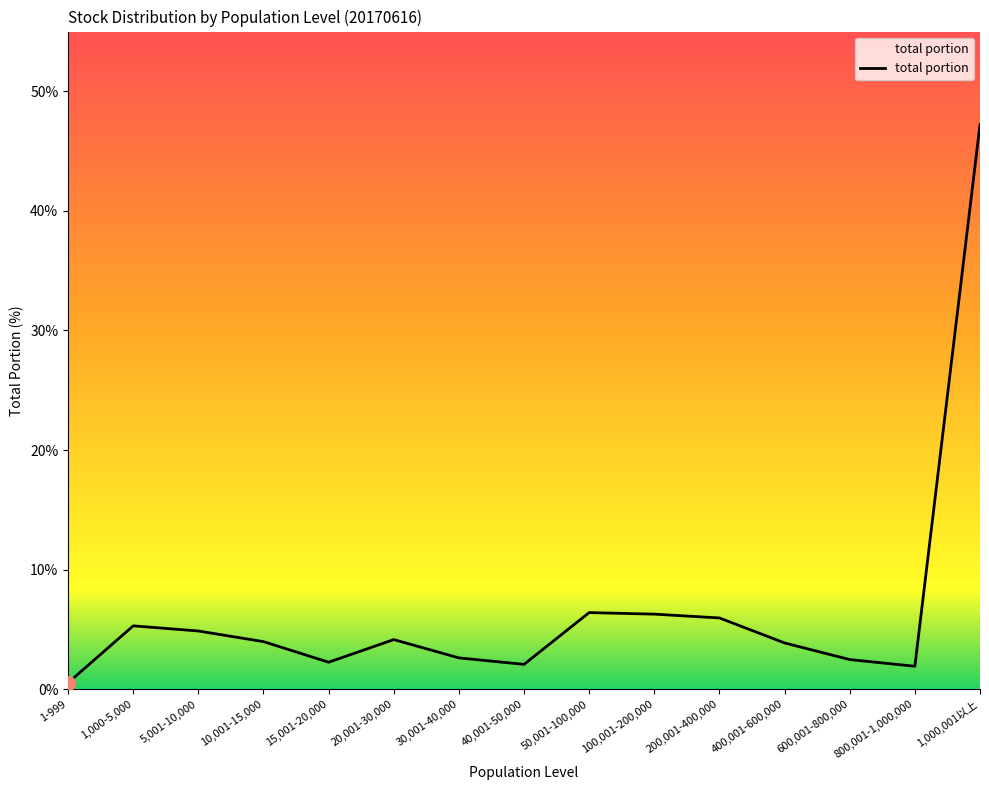

The value at 50,001-100,000 is 6.4. True or false?

True